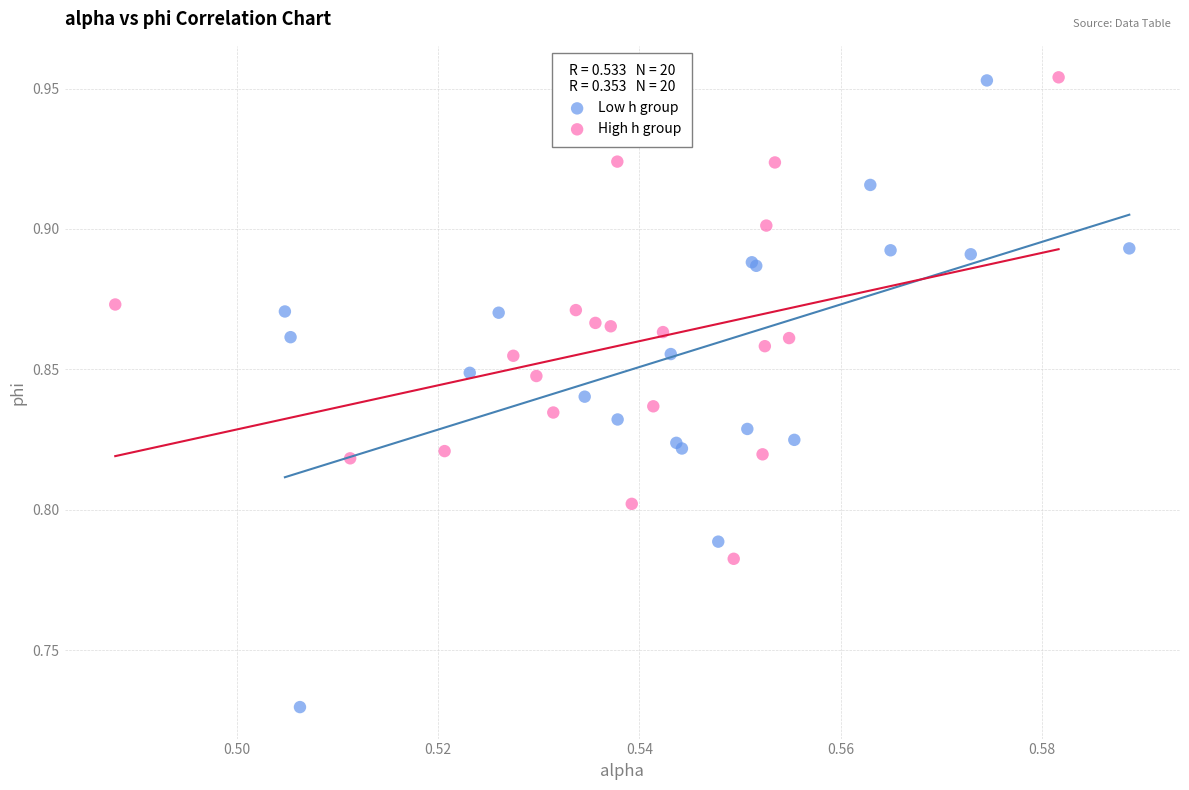

Which series reaches the minimum Y coordinate?

Low h group